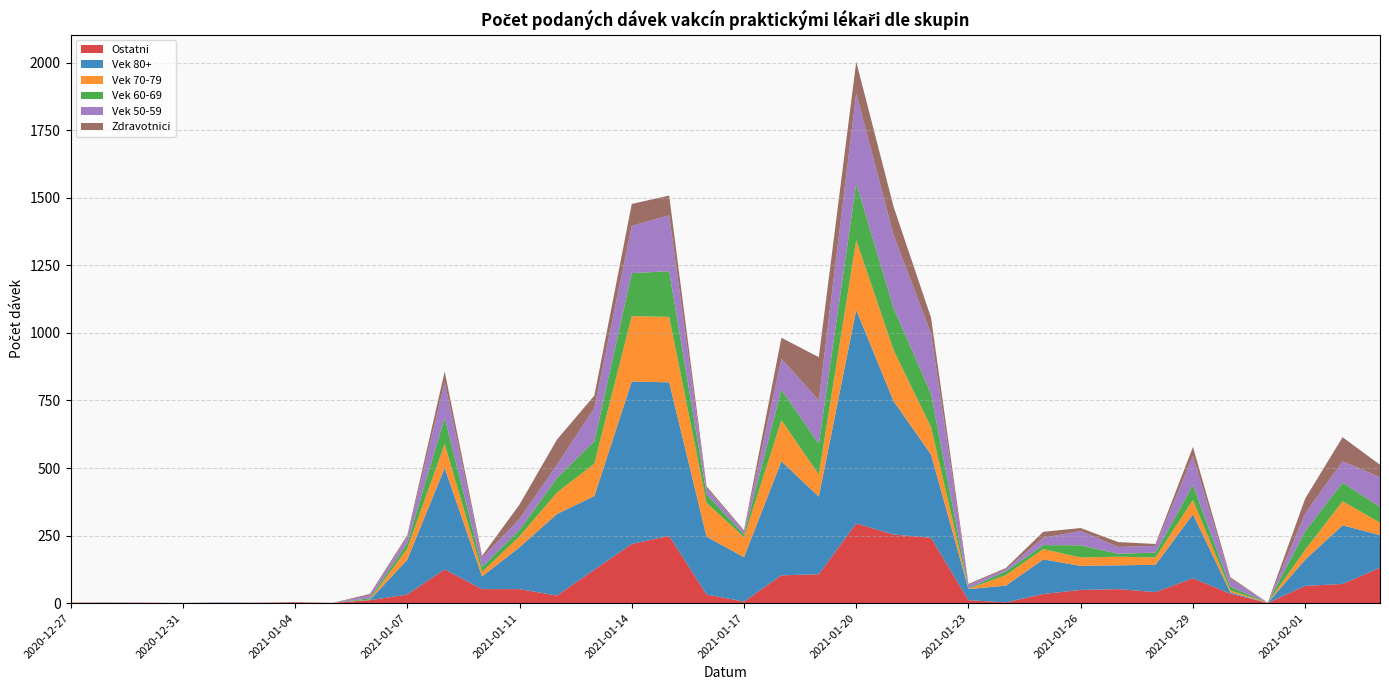

Reading left to right, extract all data points from this chart.

Ostatni: 2020-12-27=1	2020-12-29=0	2020-12-30=2	2020-12-31=0	2021-01-01=1	2021-01-02=1	2021-01-04=3	2021-01-05=1	2021-01-06=11	2021-01-07=32	2021-01-08=125	2021-01-09=52	2021-01-11=52	2021-01-12=28	2021-01-13=124	2021-01-14=219	2021-01-15=249	2021-01-16=32	2021-01-17=6	2021-01-18=103	2021-01-19=107	2021-01-20=295	2021-01-21=254	2021-01-22=242	2021-01-23=11	2021-01-24=3	2021-01-25=34	2021-01-26=49	2021-01-27=52	2021-01-28=41	2021-01-29=92	2021-01-30=35	2021-01-31=1	2021-02-01=64	2021-02-02=71	2021-02-03=131
Vek 80+: 2020-12-27=0	2020-12-29=0	2020-12-30=0	2020-12-31=0	2021-01-01=1	2021-01-02=0	2021-01-04=0	2021-01-05=0	2021-01-06=1	2021-01-07=129	2021-01-08=375	2021-01-09=47	2021-01-11=155	2021-01-12=302	2021-01-13=272	2021-01-14=601	2021-01-15=568	2021-01-16=214	2021-01-17=164	2021-01-18=422	2021-01-19=287	2021-01-20=790	2021-01-21=493	2021-01-22=308	2021-01-23=41	2021-01-24=62	2021-01-25=128	2021-01-26=89	2021-01-27=88	2021-01-28=101	2021-01-29=237	2021-01-30=5	2021-01-31=0	2021-02-01=97	2021-02-02=217	2021-02-03=121
Vek 70-79: 2020-12-27=2	2020-12-29=0	2020-12-30=0	2020-12-31=0	2021-01-01=0	2021-01-02=0	2021-01-04=0	2021-01-05=0	2021-01-06=1	2021-01-07=41	2021-01-08=89	2021-01-09=17	2021-01-11=40	2021-01-12=79	2021-01-13=120	2021-01-14=242	2021-01-15=242	2021-01-16=125	2021-01-17=74	2021-01-18=152	2021-01-19=82	2021-01-20=258	2021-01-21=189	2021-01-22=101	2021-01-23=1	2021-01-24=39	2021-01-25=38	2021-01-26=31	2021-01-27=32	2021-01-28=27	2021-01-29=53	2021-01-30=7	2021-01-31=1	2021-02-01=36	2021-02-02=89	2021-02-03=46
Vek 60-69: 2020-12-27=0	2020-12-29=0	2020-12-30=0	2020-12-31=0	2021-01-01=0	2021-01-02=0	2021-01-04=0	2021-01-05=0	2021-01-06=5	2021-01-07=20	2021-01-08=98	2021-01-09=18	2021-01-11=24	2021-01-12=54	2021-01-13=83	2021-01-14=159	2021-01-15=169	2021-01-16=32	2021-01-17=10	2021-01-18=113	2021-01-19=113	2021-01-20=210	2021-01-21=156	2021-01-22=123	2021-01-23=2	2021-01-24=14	2021-01-25=15	2021-01-26=45	2021-01-27=11	2021-01-28=18	2021-01-29=55	2021-01-30=14	2021-01-31=0	2021-02-01=69	2021-02-02=69	2021-02-03=58
Vek 50-59: 2020-12-27=0	2020-12-29=2	2020-12-30=0	2020-12-31=0	2021-01-01=1	2021-01-02=0	2021-01-04=0	2021-01-05=0	2021-01-06=11	2021-01-07=23	2021-01-08=130	2021-01-09=34	2021-01-11=41	2021-01-12=49	2021-01-13=123	2021-01-14=175	2021-01-15=207	2021-01-16=21	2021-01-17=13	2021-01-18=114	2021-01-19=162	2021-01-20=333	2021-01-21=269	2021-01-22=223	2021-01-23=12	2021-01-24=7	2021-01-25=27	2021-01-26=53	2021-01-27=25	2021-01-28=25	2021-01-29=107	2021-01-30=29	2021-01-31=0	2021-02-01=66	2021-02-02=79	2021-02-03=110
Zdravotnici: 2020-12-27=0	2020-12-29=1	2020-12-30=0	2020-12-31=1	2021-01-01=0	2021-01-02=1	2021-01-04=1	2021-01-05=0	2021-01-06=5	2021-01-07=6	2021-01-08=40	2021-01-09=7	2021-01-11=53	2021-01-12=93	2021-01-13=46	2021-01-14=81	2021-01-15=73	2021-01-16=8	2021-01-17=3	2021-01-18=78	2021-01-19=159	2021-01-20=117	2021-01-21=105	2021-01-22=59	2021-01-23=4	2021-01-24=5	2021-01-25=22	2021-01-26=11	2021-01-27=18	2021-01-28=7	2021-01-29=34	2021-01-30=6	2021-01-31=0	2021-02-01=55	2021-02-02=89	2021-02-03=46